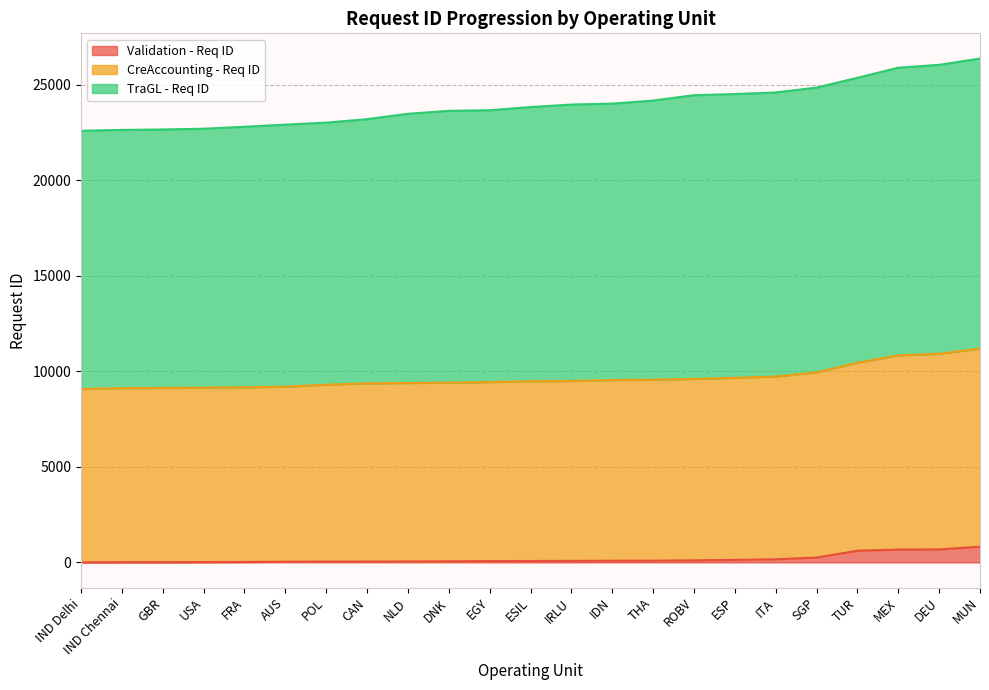

What is the difference between the maximum and minimum values in the Validation - Req ID series?

819